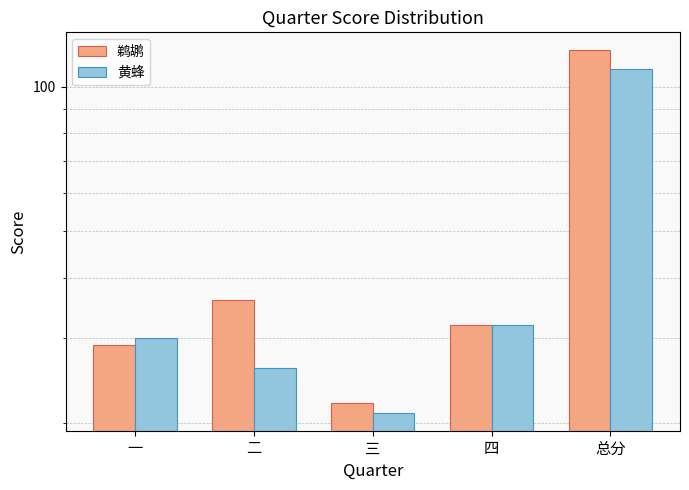

Is the value of 鹈鹕 at 总分 greater than the value of 黄蜂 at 一?

Yes